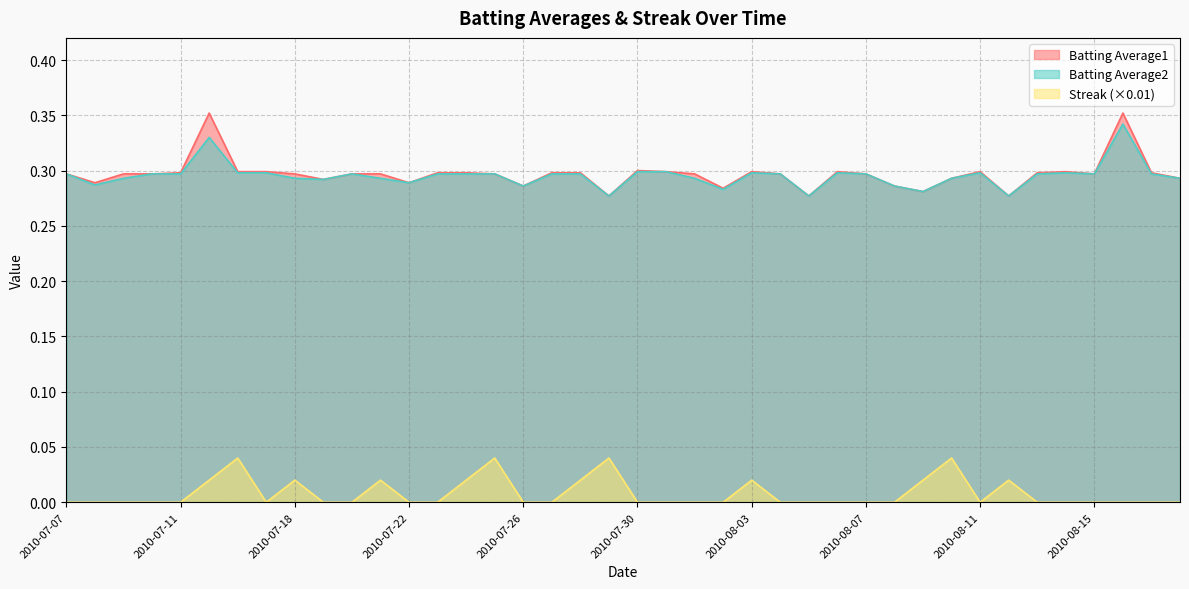

The value of Streak at 2010-08-09 is 0.0. True or false?

False